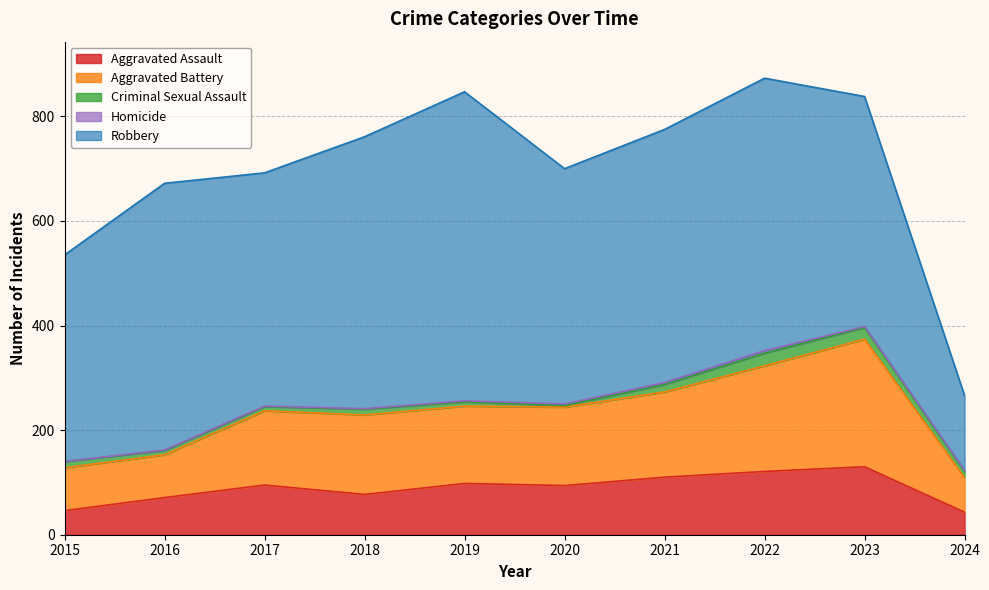

Which series changed the most between 2017 and 2023?

Aggravated Battery